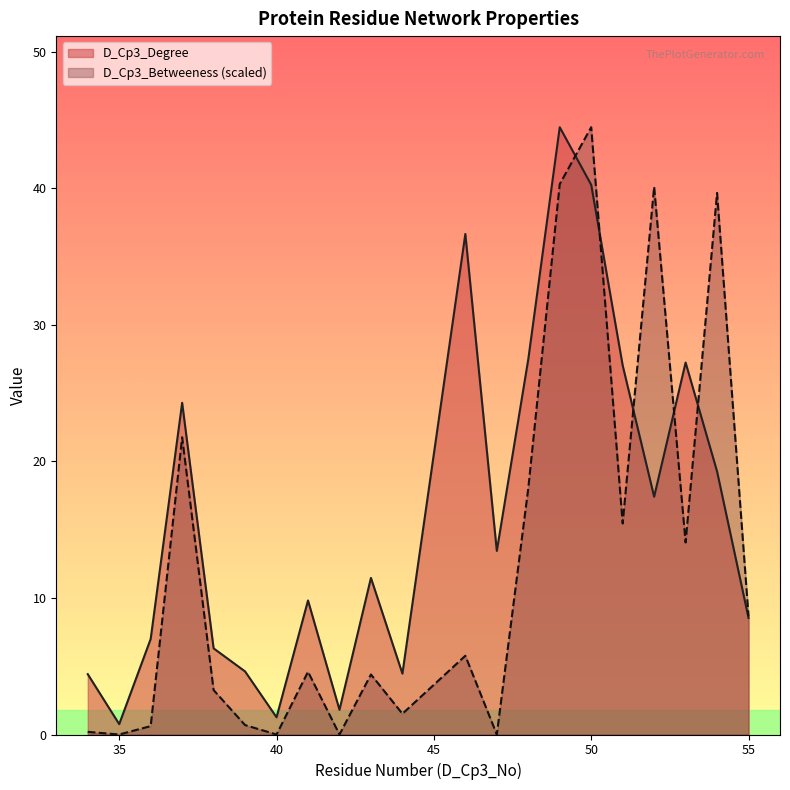

What is the spread (max minus min) of values at 47?

13.4